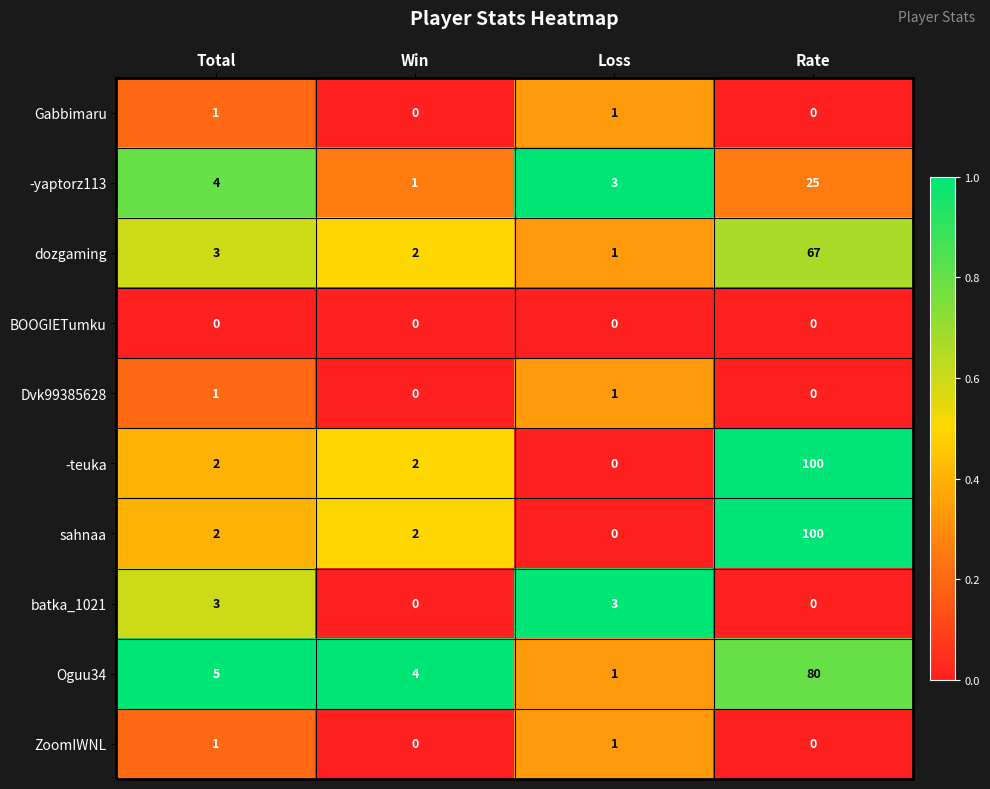

What is the difference between the second highest and second lowest values in the batka_1021 series?

3